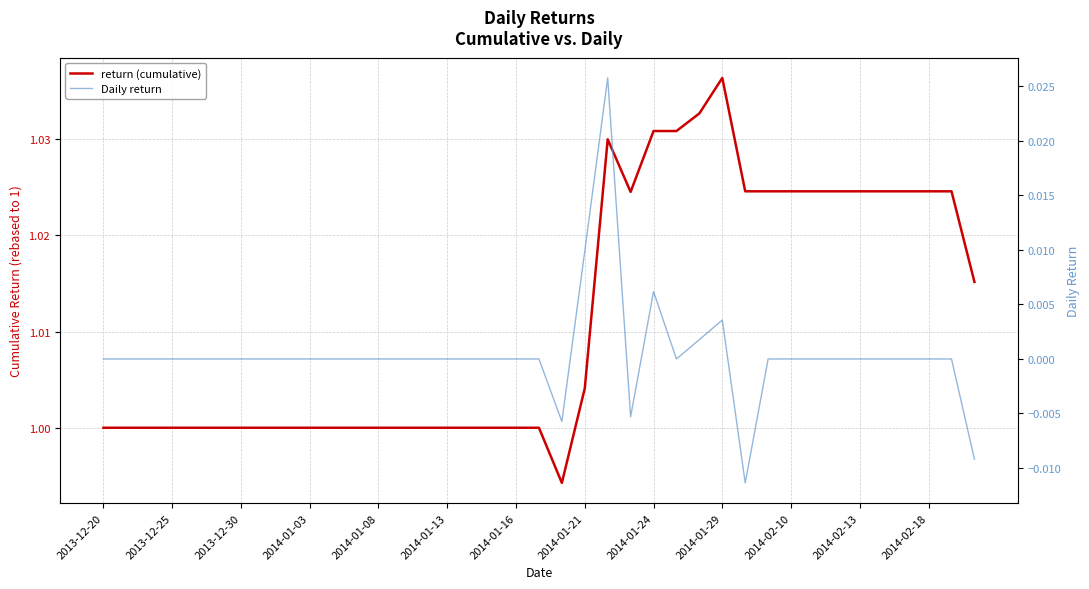

How many interior local valleys does the Daily return series have?

4